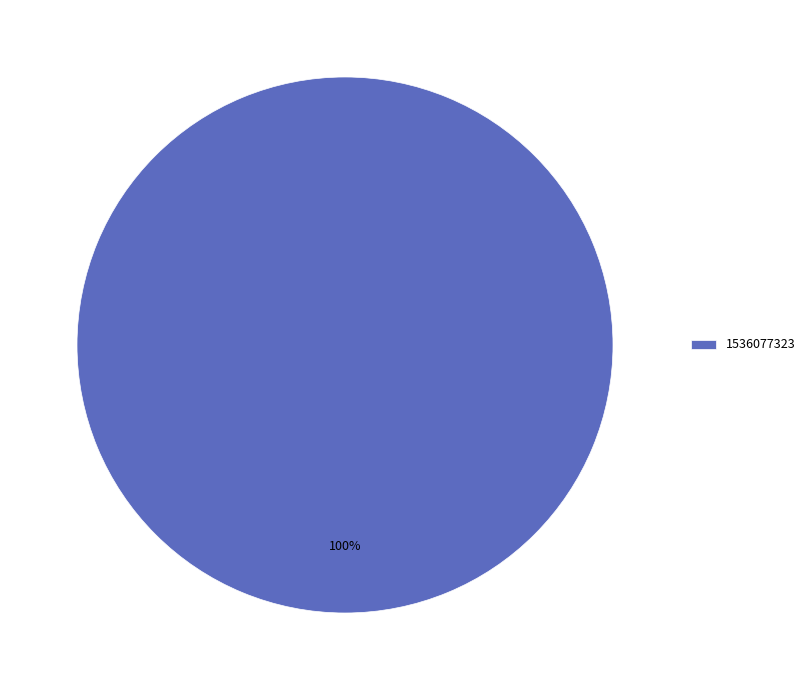

Rank the categories by value from lowest to highest.

1536077323